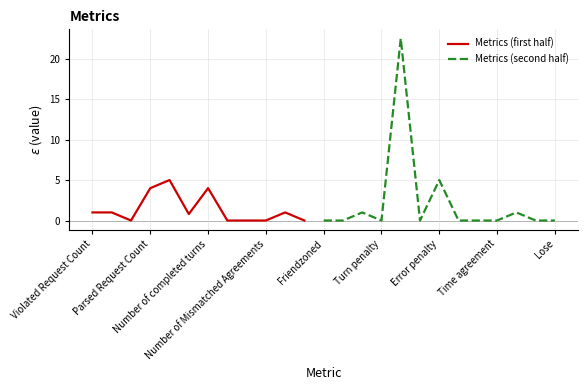

What is the average value?

1.9